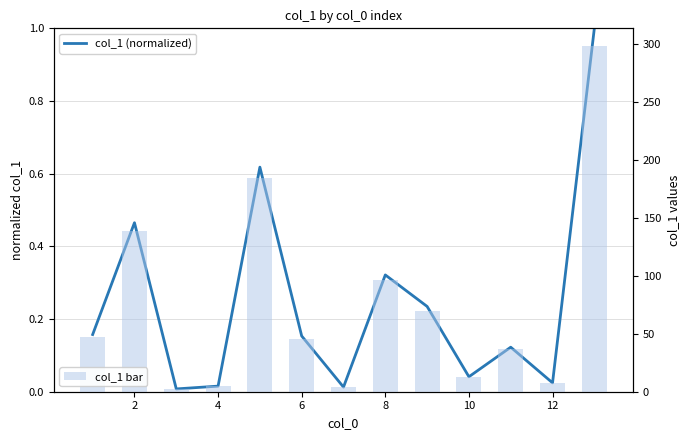

Count the number of categories in the chart.

13